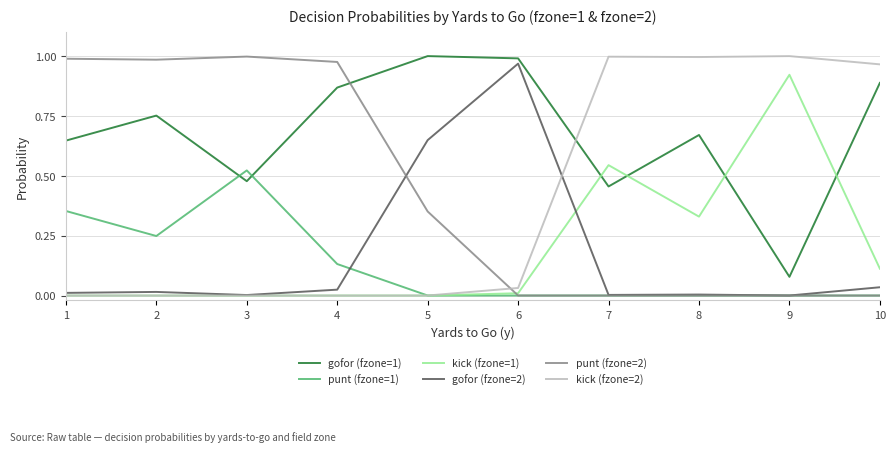

The value of kick (fzone=2) at 1 is 0.0. True or false?

True